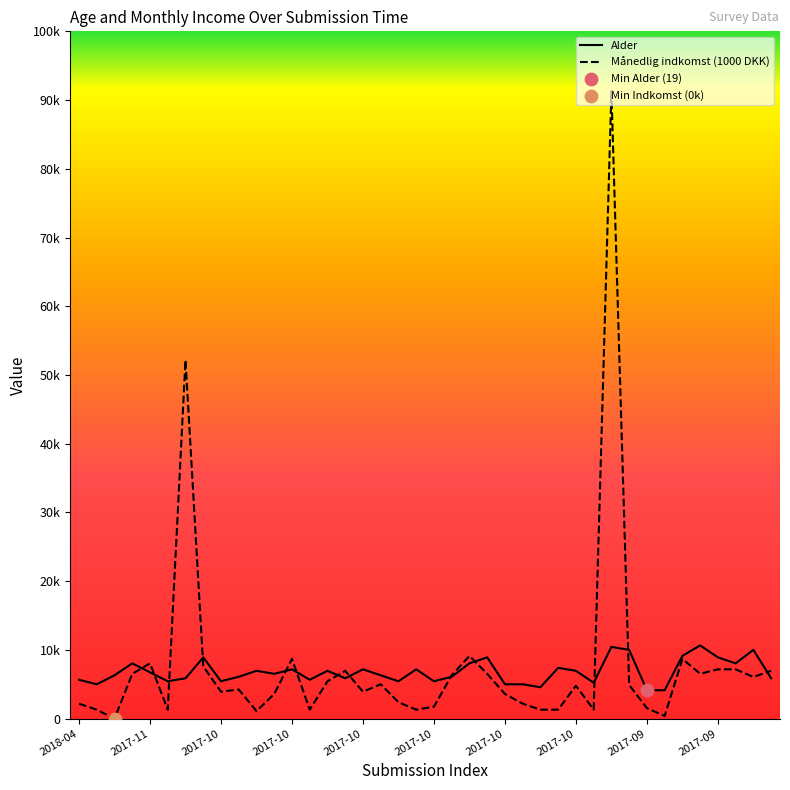

Is this an area chart (filled region under the line)?

No